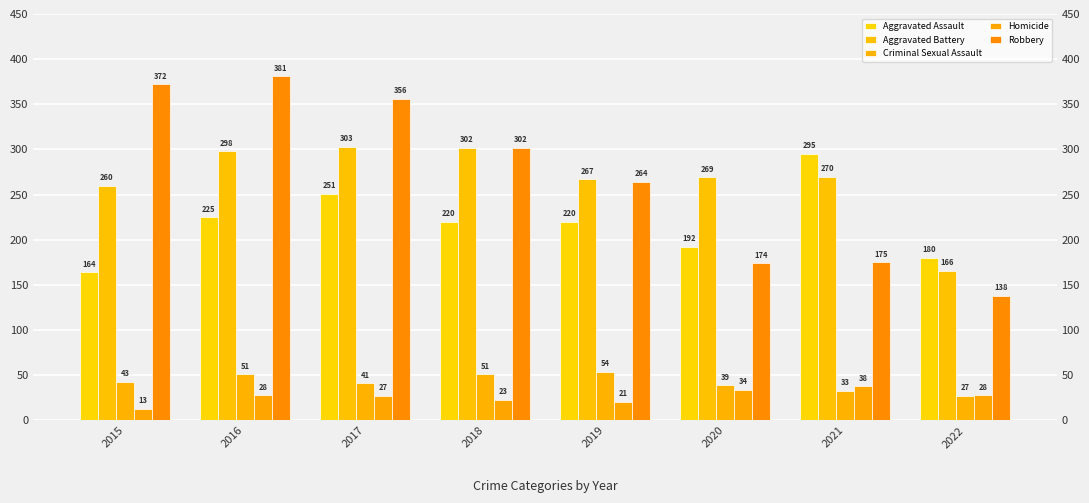

What is the approximate value of Robbery at 2020?

174